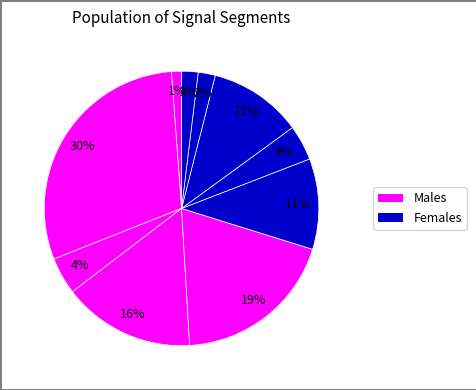

Count the number of slices in the pie.

10